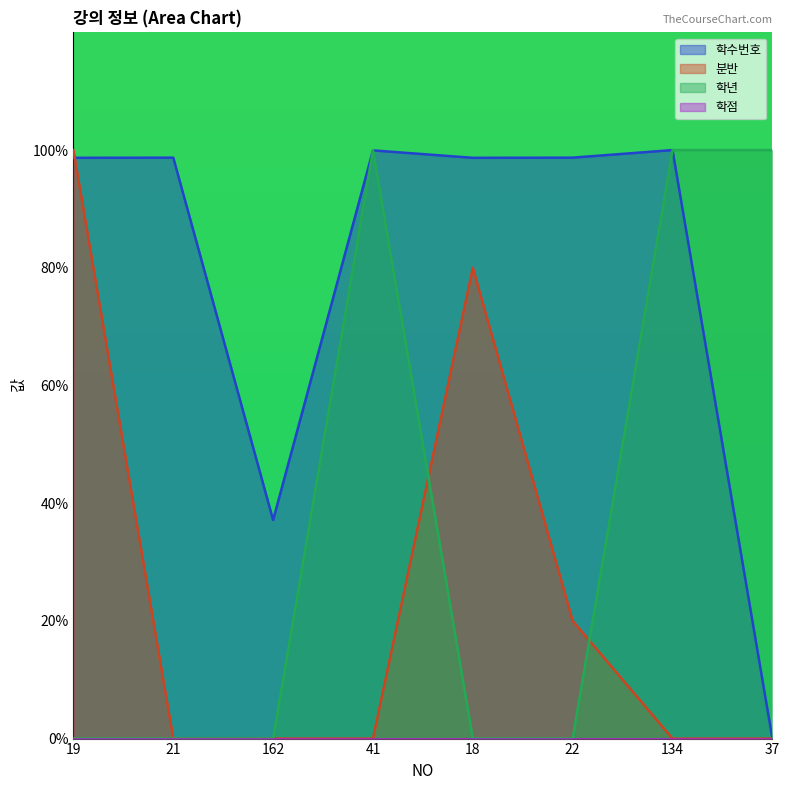

Is it true that 학수번호 equals 98.7 at 22?

True